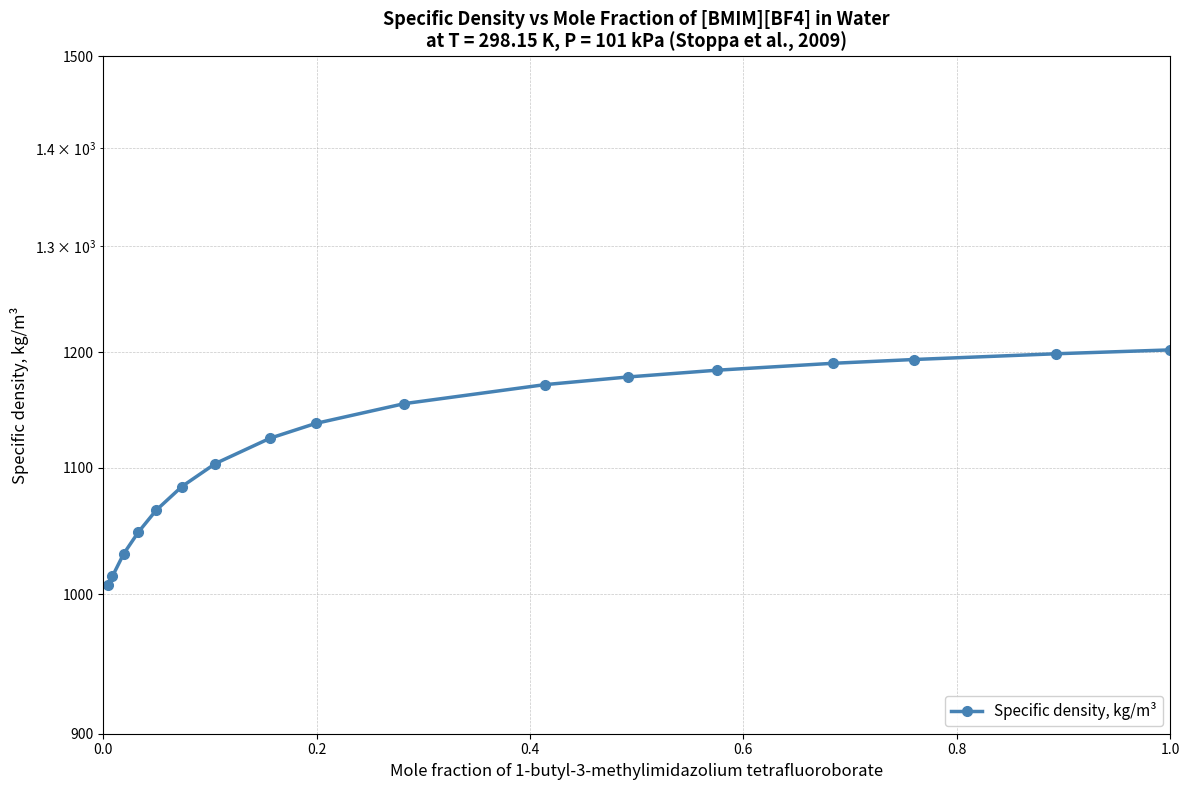

What is the difference between the second highest and minimum values?

191.7